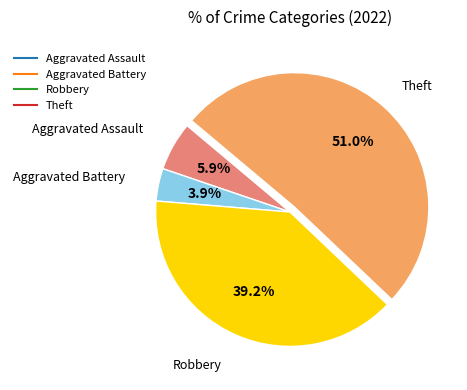

The Aggravated Battery slice represents 16% of the pie. True or false?

False